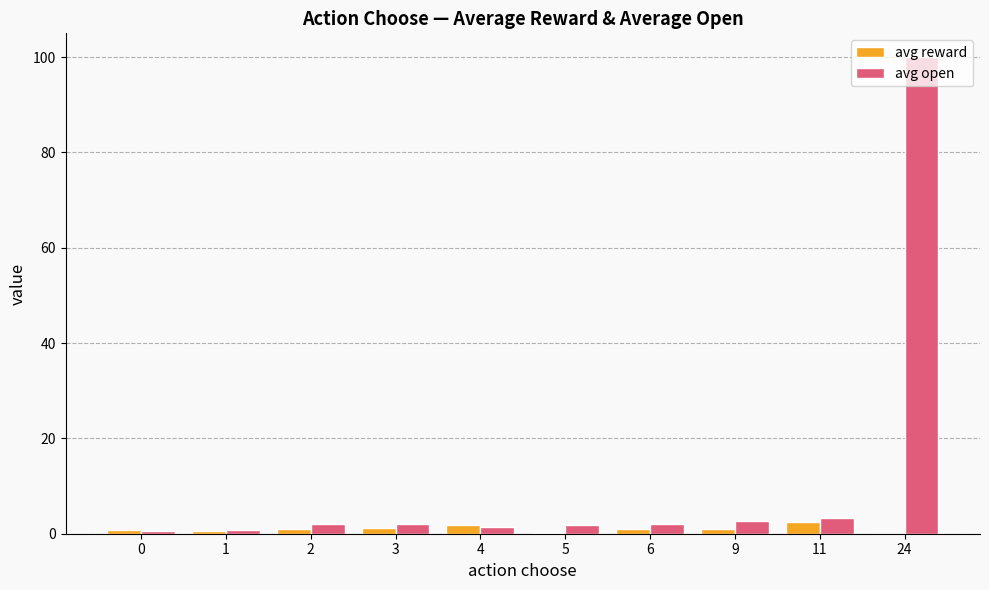

Is the value of avg open at 24 greater than the value of avg reward at 24?

Yes